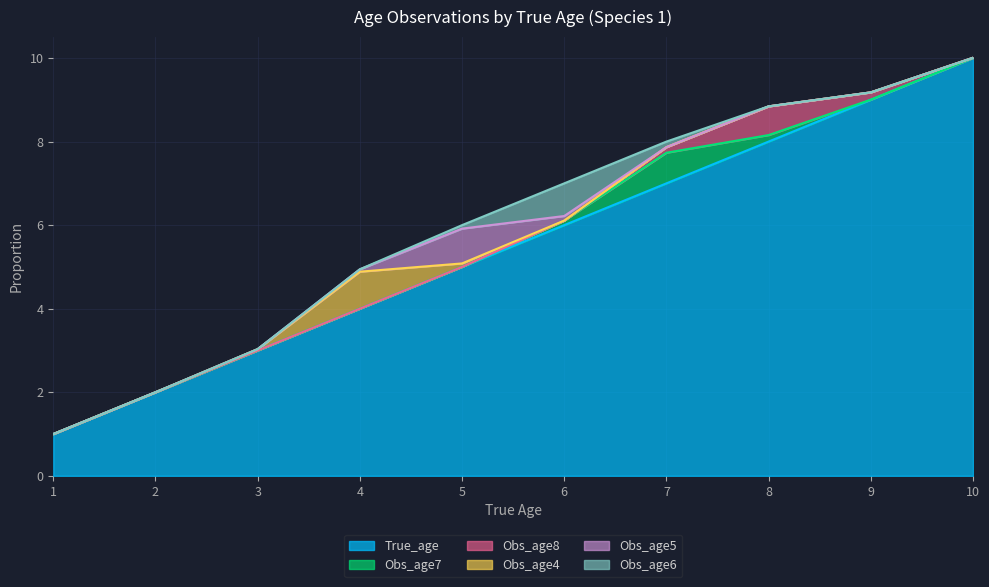

Reading left to right, extract all data points from this chart.

True_age: 1.0	2.0	3.0	4.0	5.0	6.0	7.0	8.0	9.0	10.0
Obs_age7: 0.0	0.0	0.0	0.0	0.0	0.1	0.7	0.2	0.0	0.0
Obs_age8: 0.0	0.0	0.0	0.0	0.0	0.0	0.1	0.7	0.2	0.0
Obs_age4: 0.0	0.0	0.0	0.9	0.1	0.0	0.0	0.0	0.0	0.0
Obs_age5: 0.0	0.0	0.0	0.1	0.8	0.1	0.0	0.0	0.0	0.0
Obs_age6: 0.0	0.0	0.0	0.0	0.1	0.8	0.1	0.0	0.0	0.0